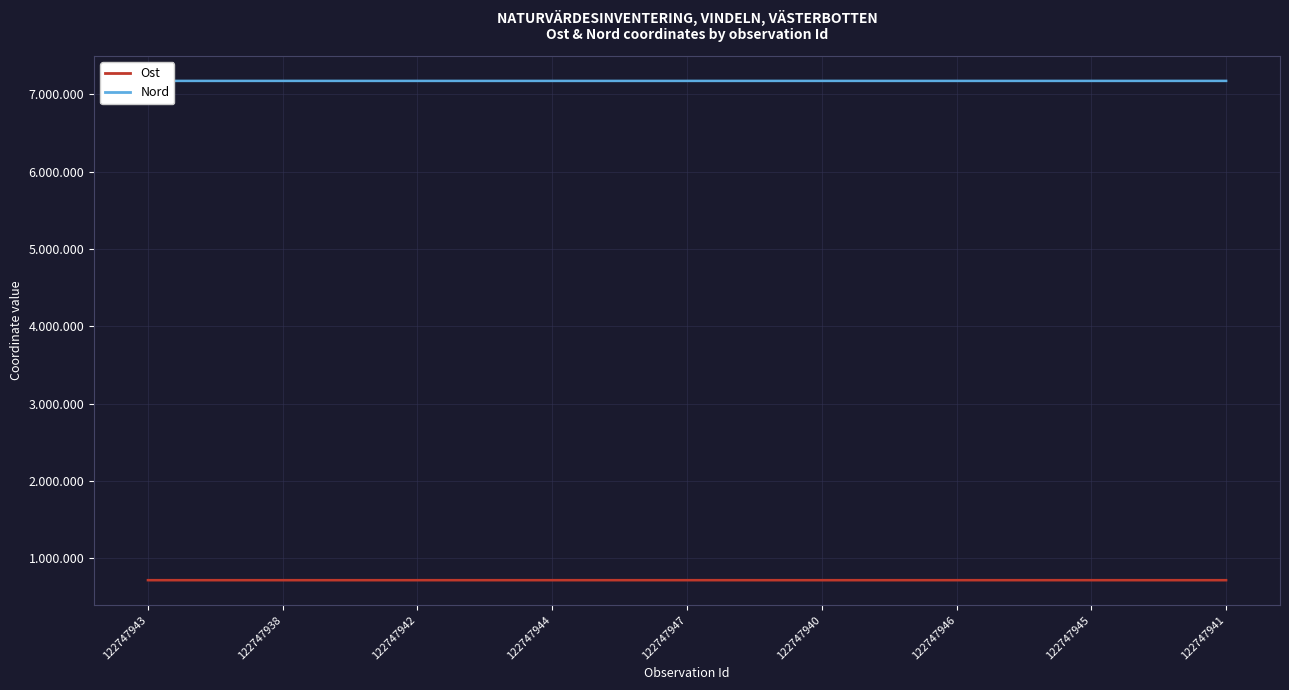

Rank the series by their average value, from lowest to highest.

Ost, Nord